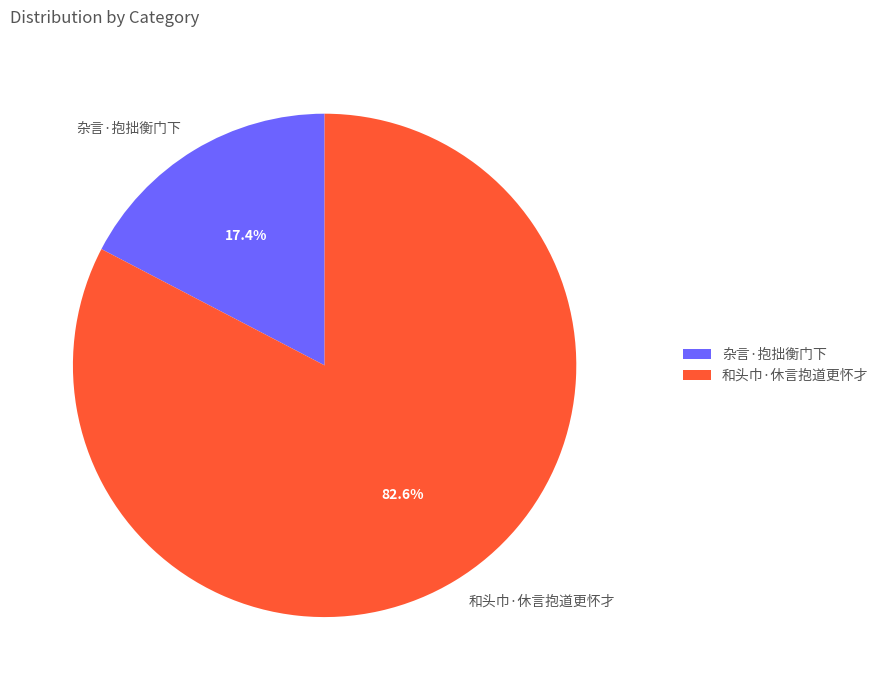

How many slices are in this pie chart?

2